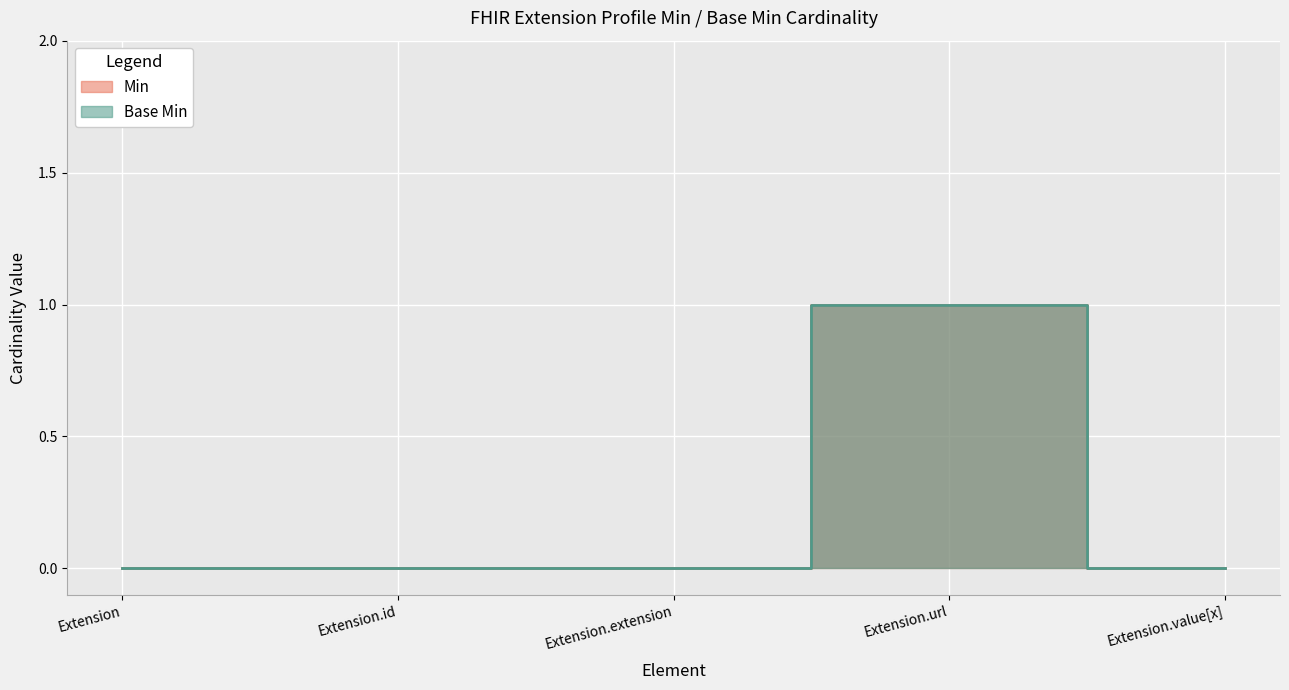

True or false: Base Min and Min cross at least once.

False